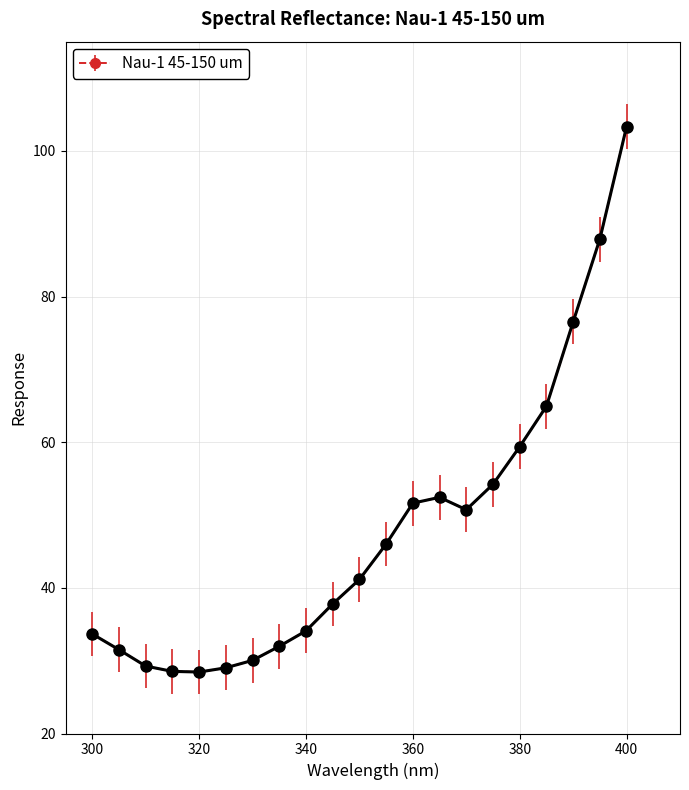

What is the value of the 17th point from the left?

59.4